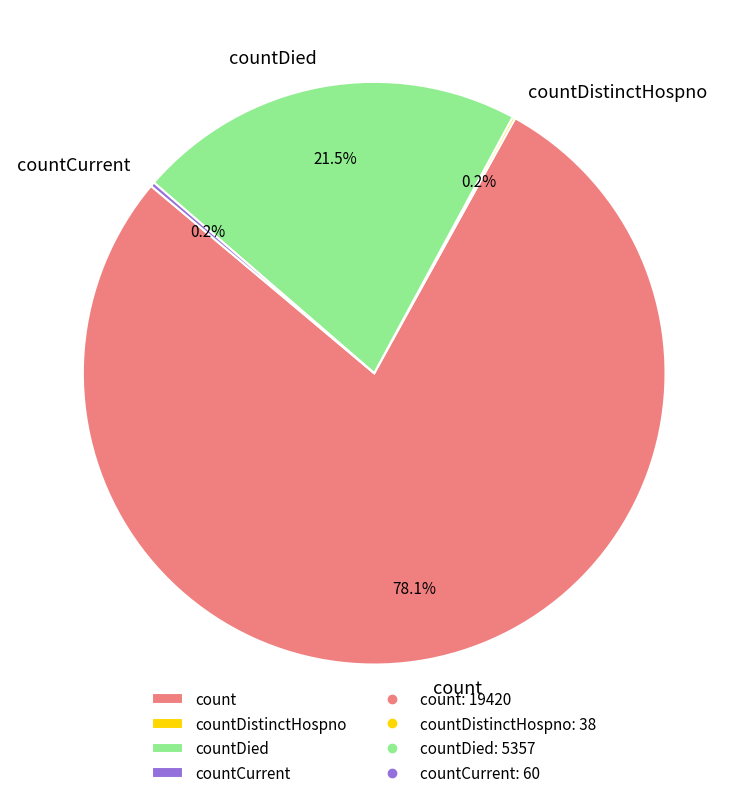

Which category has the biggest portion of the pie?

count